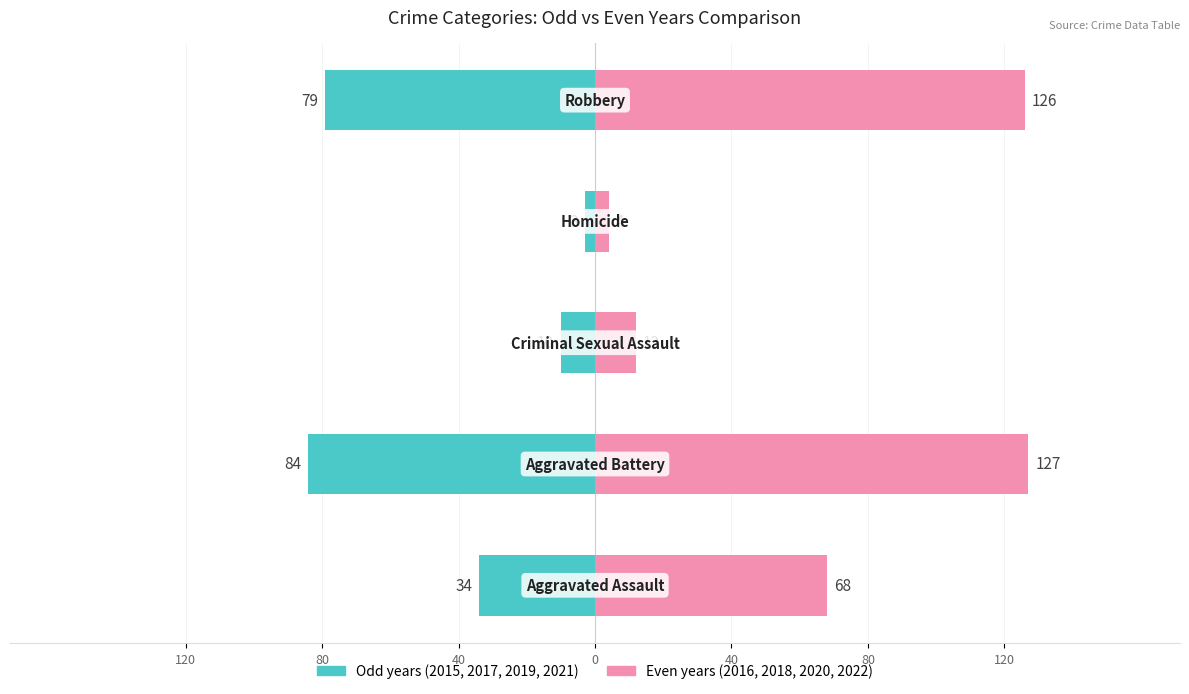

True or false: Even years (2016) has a value of 12 at 40.

True